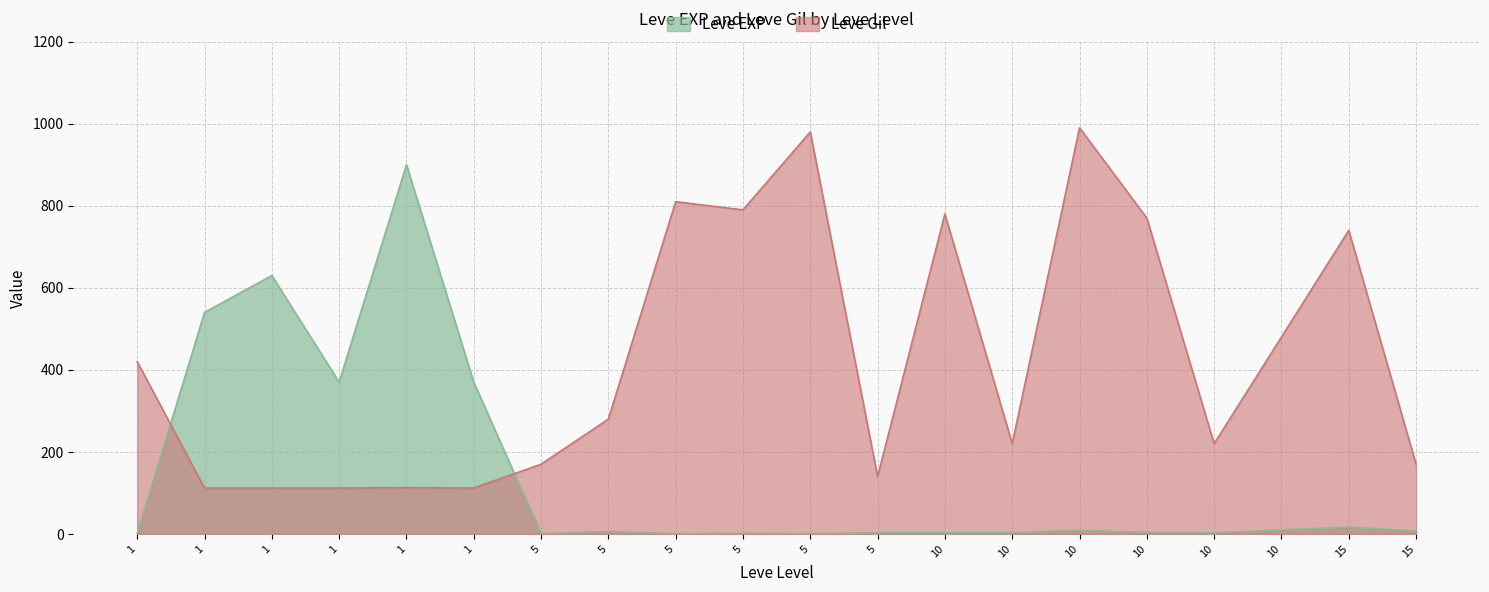

List the series in order of their peak value, highest first.

Leve Gil, Leve EXP